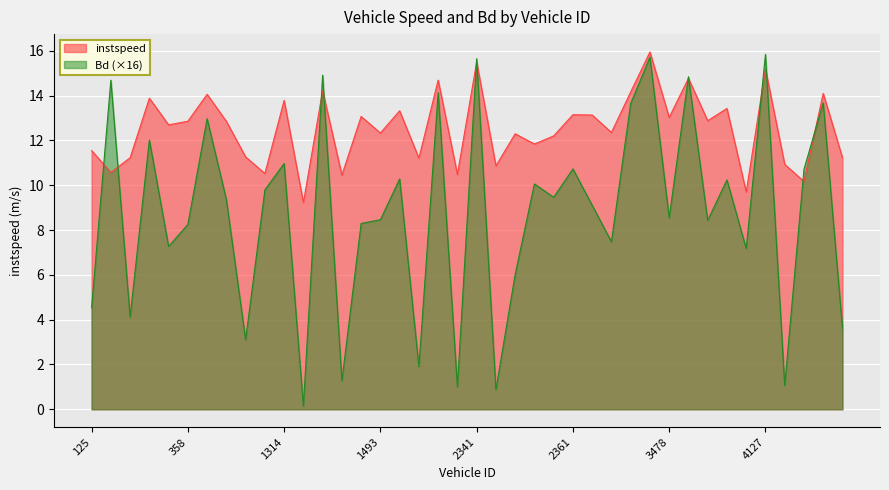

Reading right to left, what are all the values shown in this chart?

instspeed: 11.2	14.1	10.2	10.9	15.2	9.7	13.4	12.9	14.8	13.0	15.9	14.2	12.3	13.1	13.1	12.2	11.8	12.3	10.9	15.5	10.5	14.7	11.2	13.3	12.3	13.1	10.5	14.2	9.2	13.8	10.5	11.3	12.8	14.1	12.9	12.7	13.9	11.2	10.6	11.5
Bd: 3.6	13.7	10.7	1.1	15.8	7.2	10.2	8.4	14.8	8.5	15.7	13.7	7.5	9.1	10.7	9.5	10.1	6.0	0.9	15.6	1.0	14.1	1.9	10.3	8.5	8.3	1.3	14.9	0.1	11.0	9.8	3.1	9.4	13.0	8.2	7.3	12.0	4.1	14.7	4.5